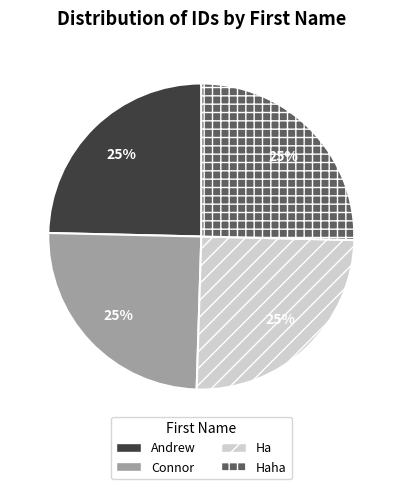

Does Haha account for over 50% of the chart?

No